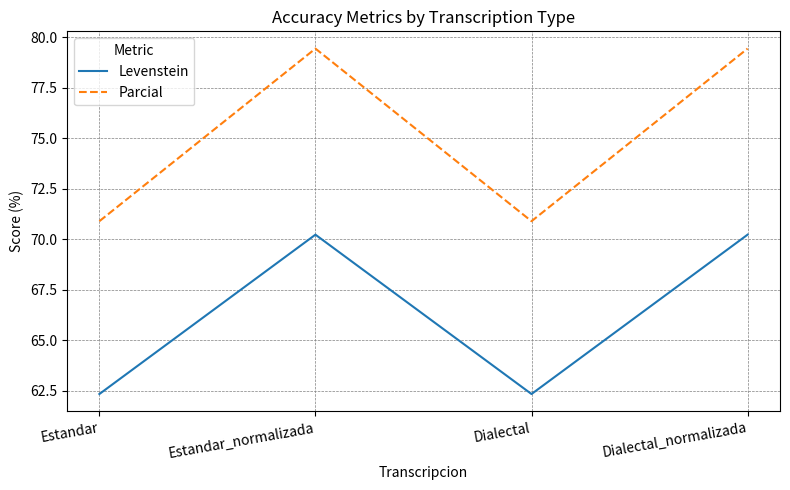

What value does the Levenstein series have at Dialectal_normalizada?

70.2